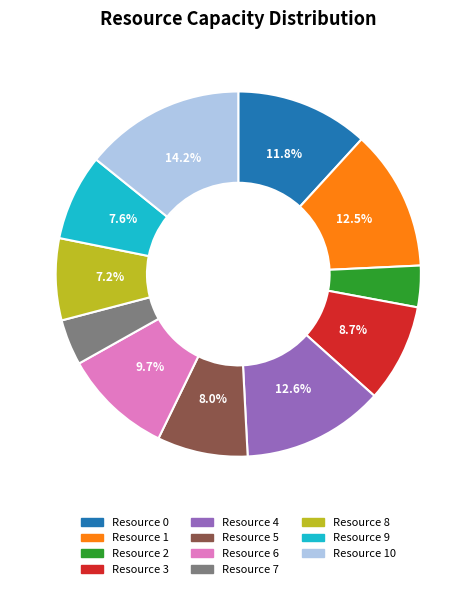

How many segments does this pie chart have?

11